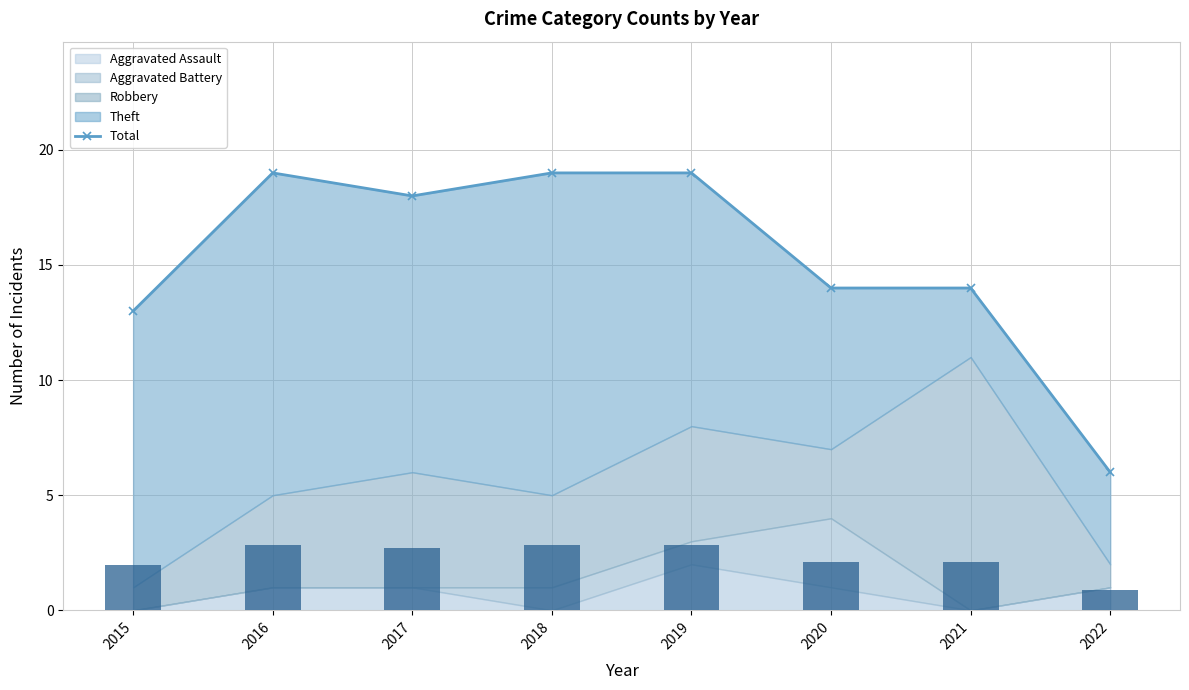

List the labels in order of value, largest first.

2016, 2018, 2019, 2017, 2020, 2021, 2015, 2022